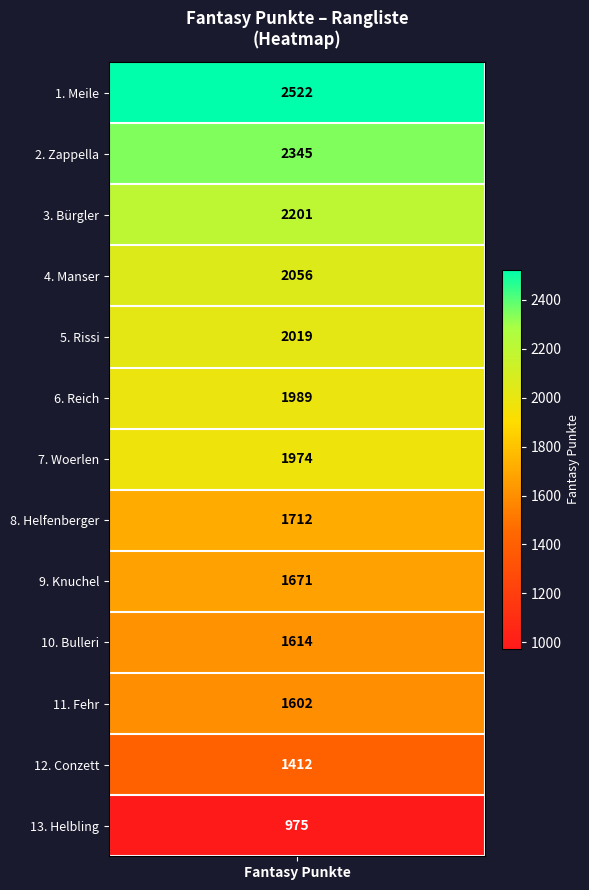

Which category has the highest value across all series?

Meile